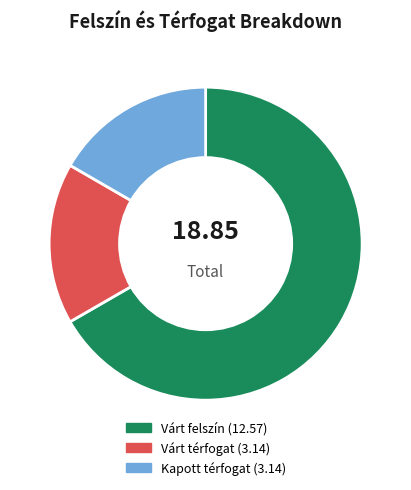

Does any single category account for the majority?

Yes